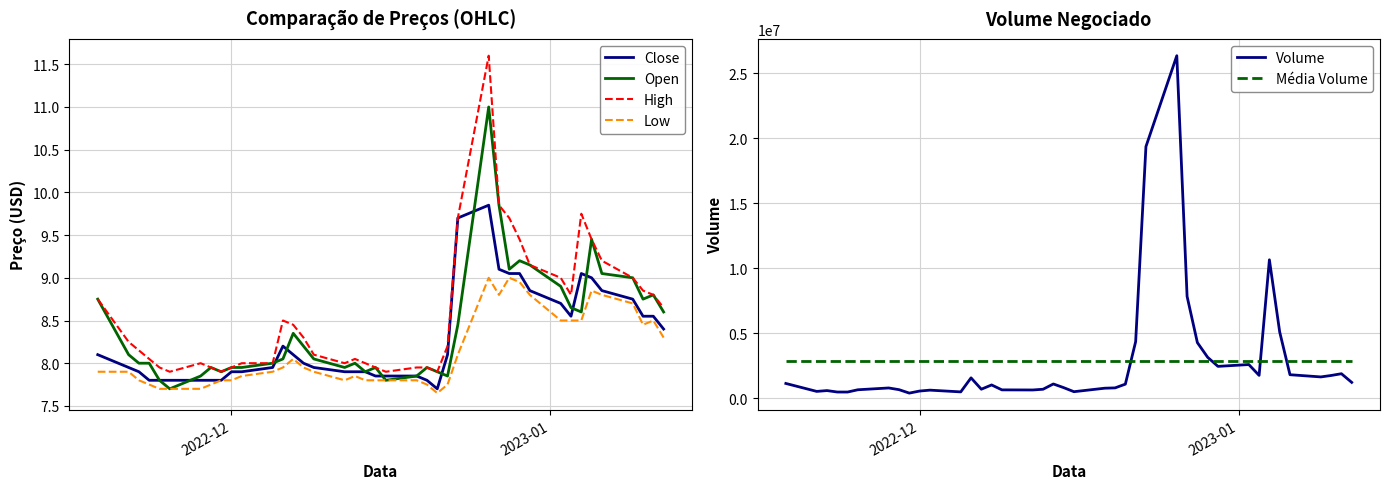

Does the chart display data point markers on the line(s)?

No